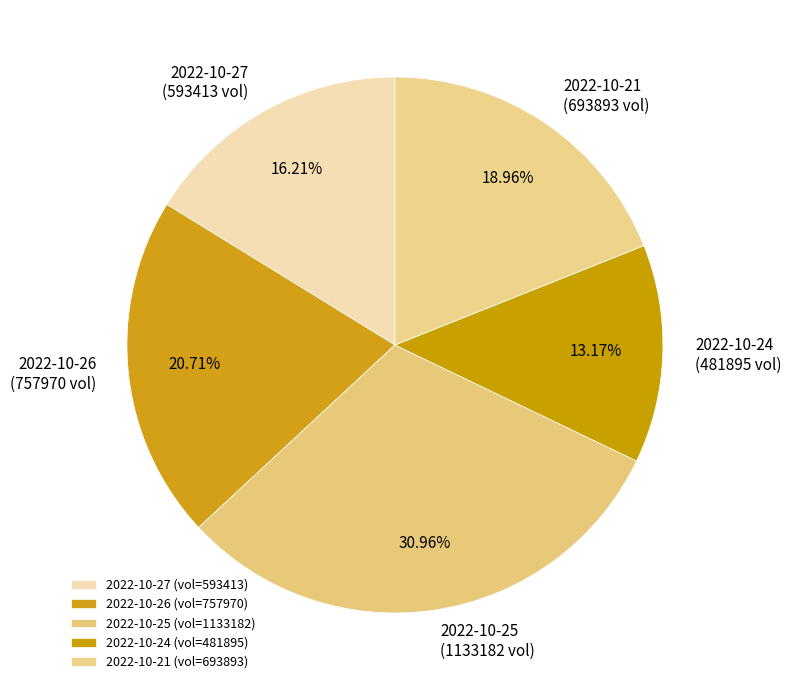

Which category has the smallest portion of the pie?

2022-10-24